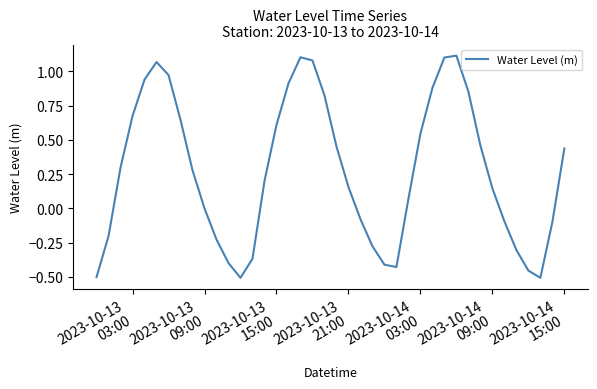

What is the difference between the maximum and minimum values?

1.6